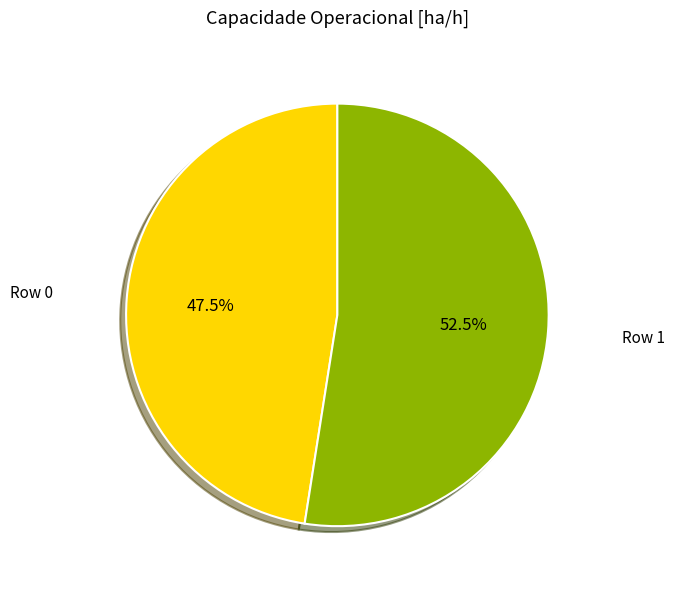

To the nearest percent, what is the difference between the largest and smallest slice percentages?

5%